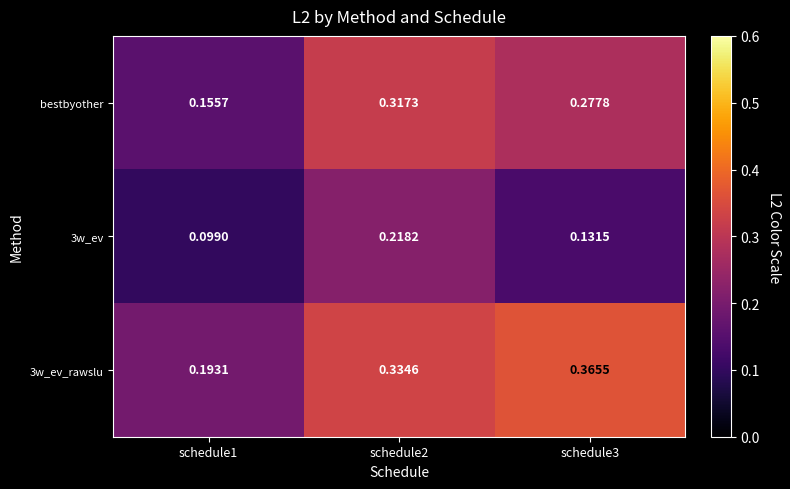

Which series changed the most between schedule1 and schedule2?

bestbyother